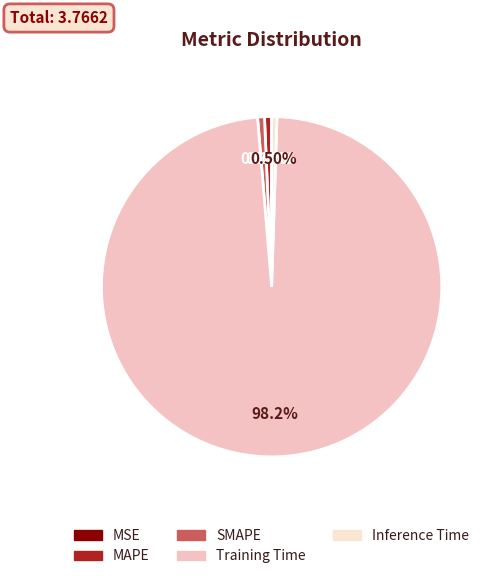

What is the change in value from MSE to Training Time?

+3.7